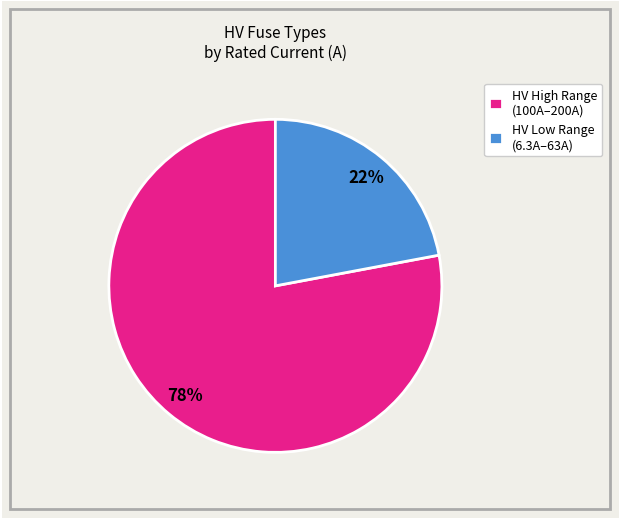

Is there any slice that represents more than half of the pie?

Yes